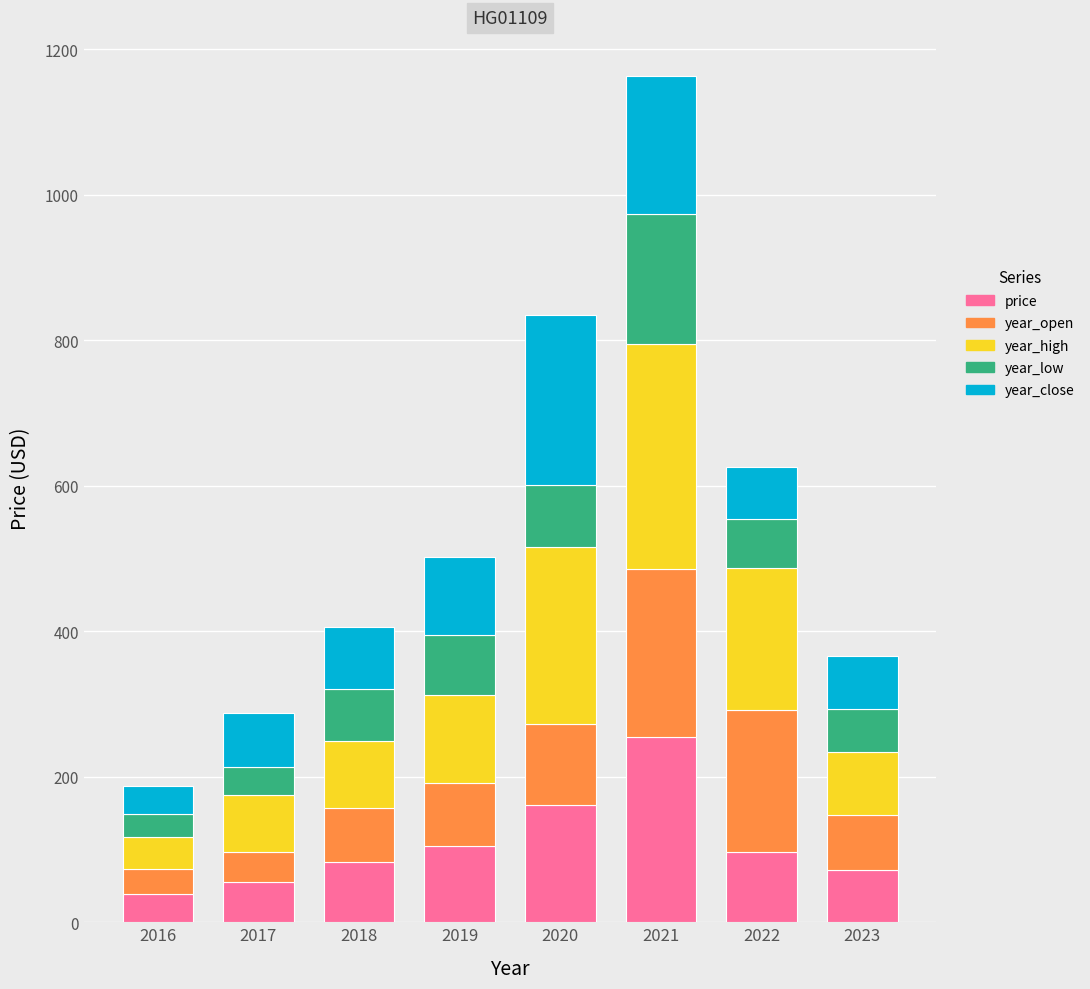

Which category has the highest value in the price series?

2021